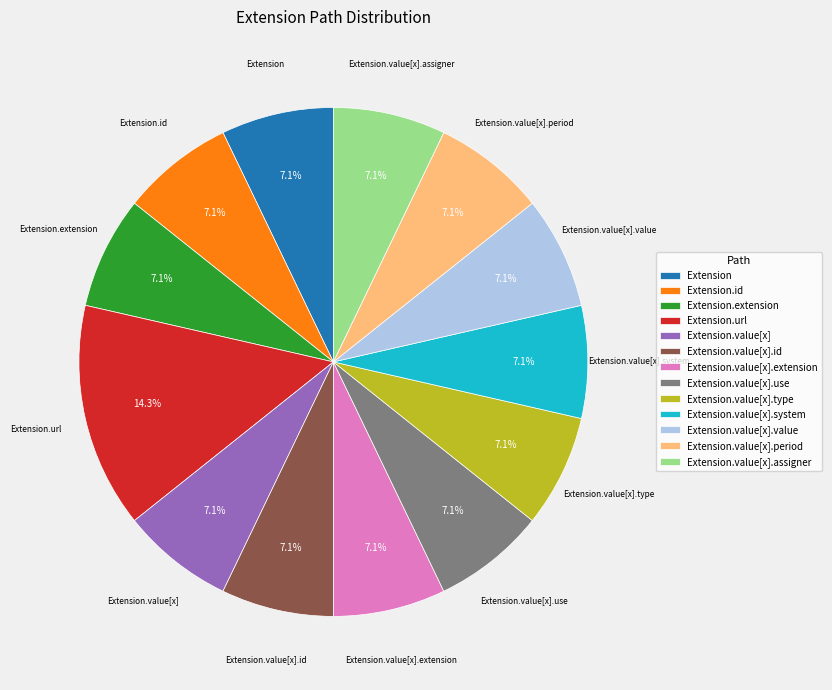

Between Extension and Extension.url, which is larger?

Extension.url